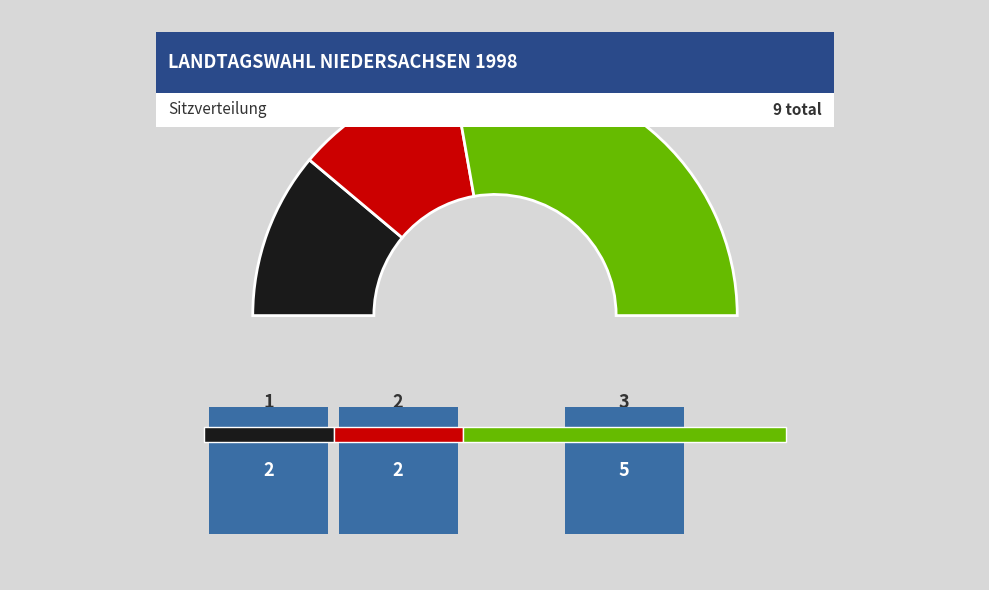

Which category has the biggest portion of the pie?

3